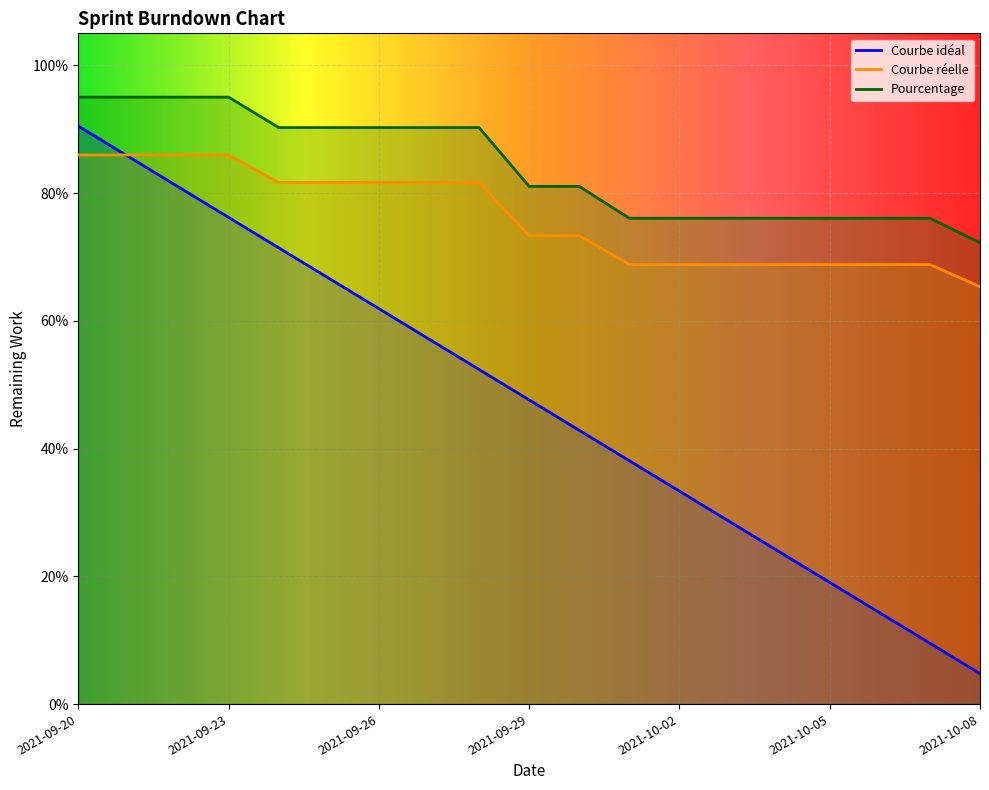

Rank the series by their average value, from lowest to highest.

Courbe idéal, Pourcentage, Courbe réelle